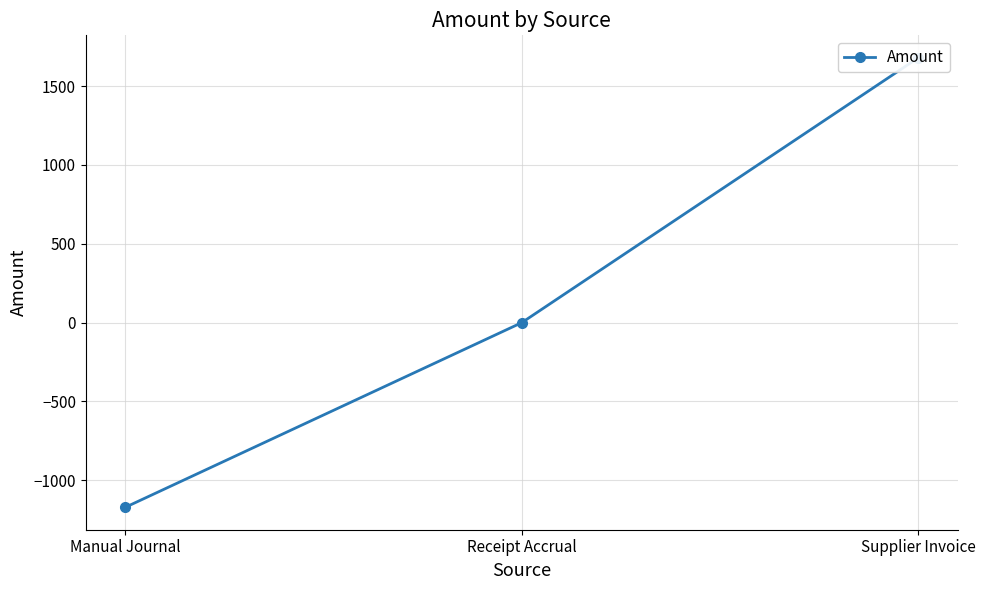

What is the greatest value displayed?

1679.2